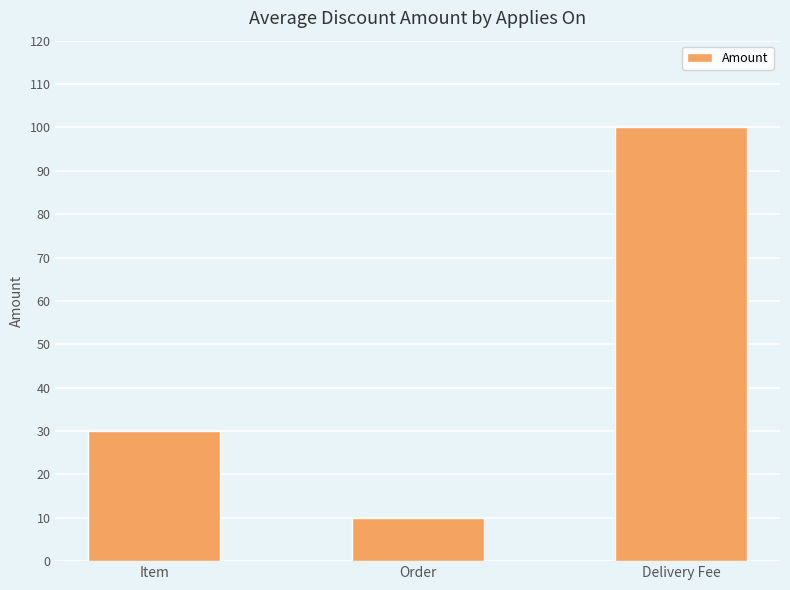

Which has a higher value, Delivery Fee or Order?

Delivery Fee